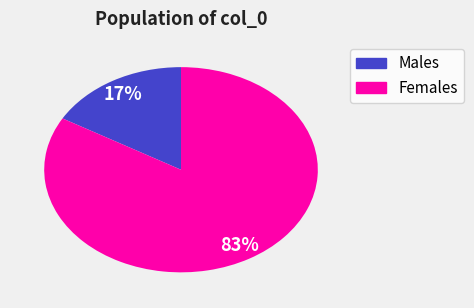

Is there any slice that represents more than half of the pie?

Yes